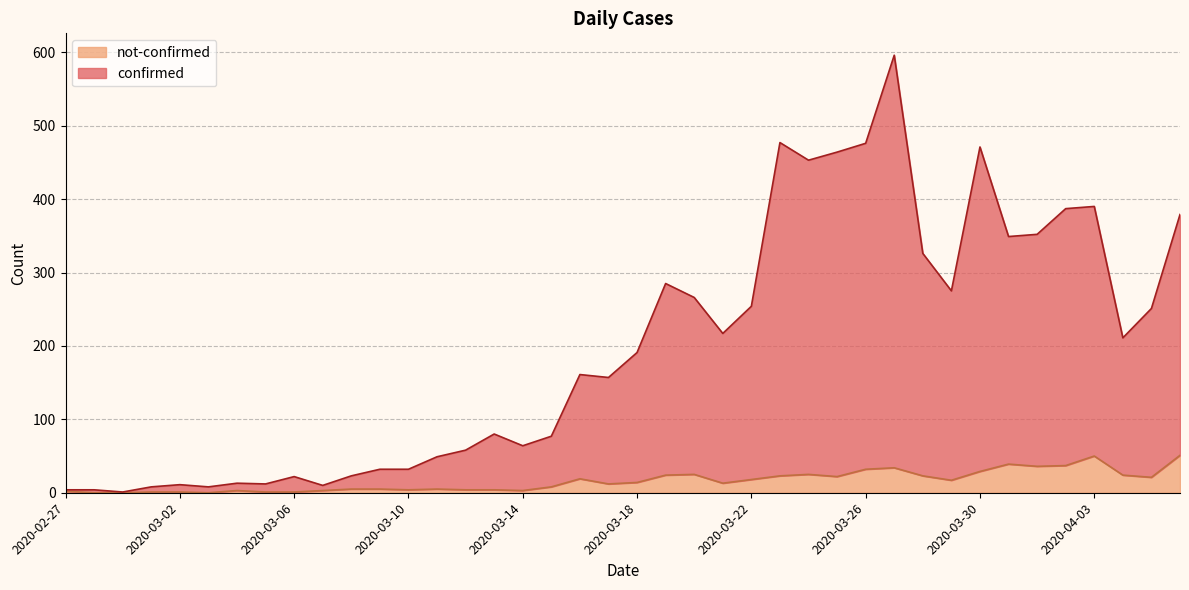

What is the difference between the second highest and second lowest values in the confirmed series?

473